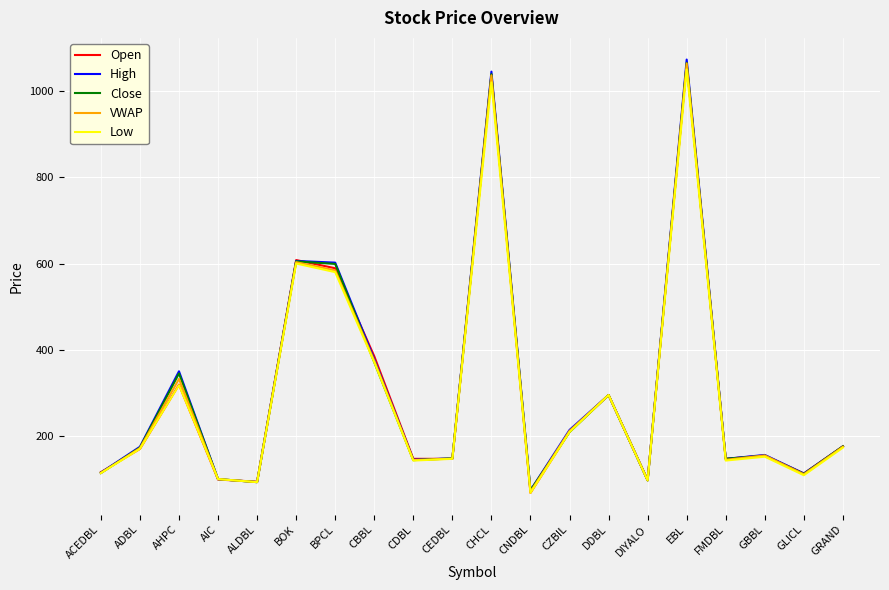

What is the total value across all series at ACEDBL?

573.3